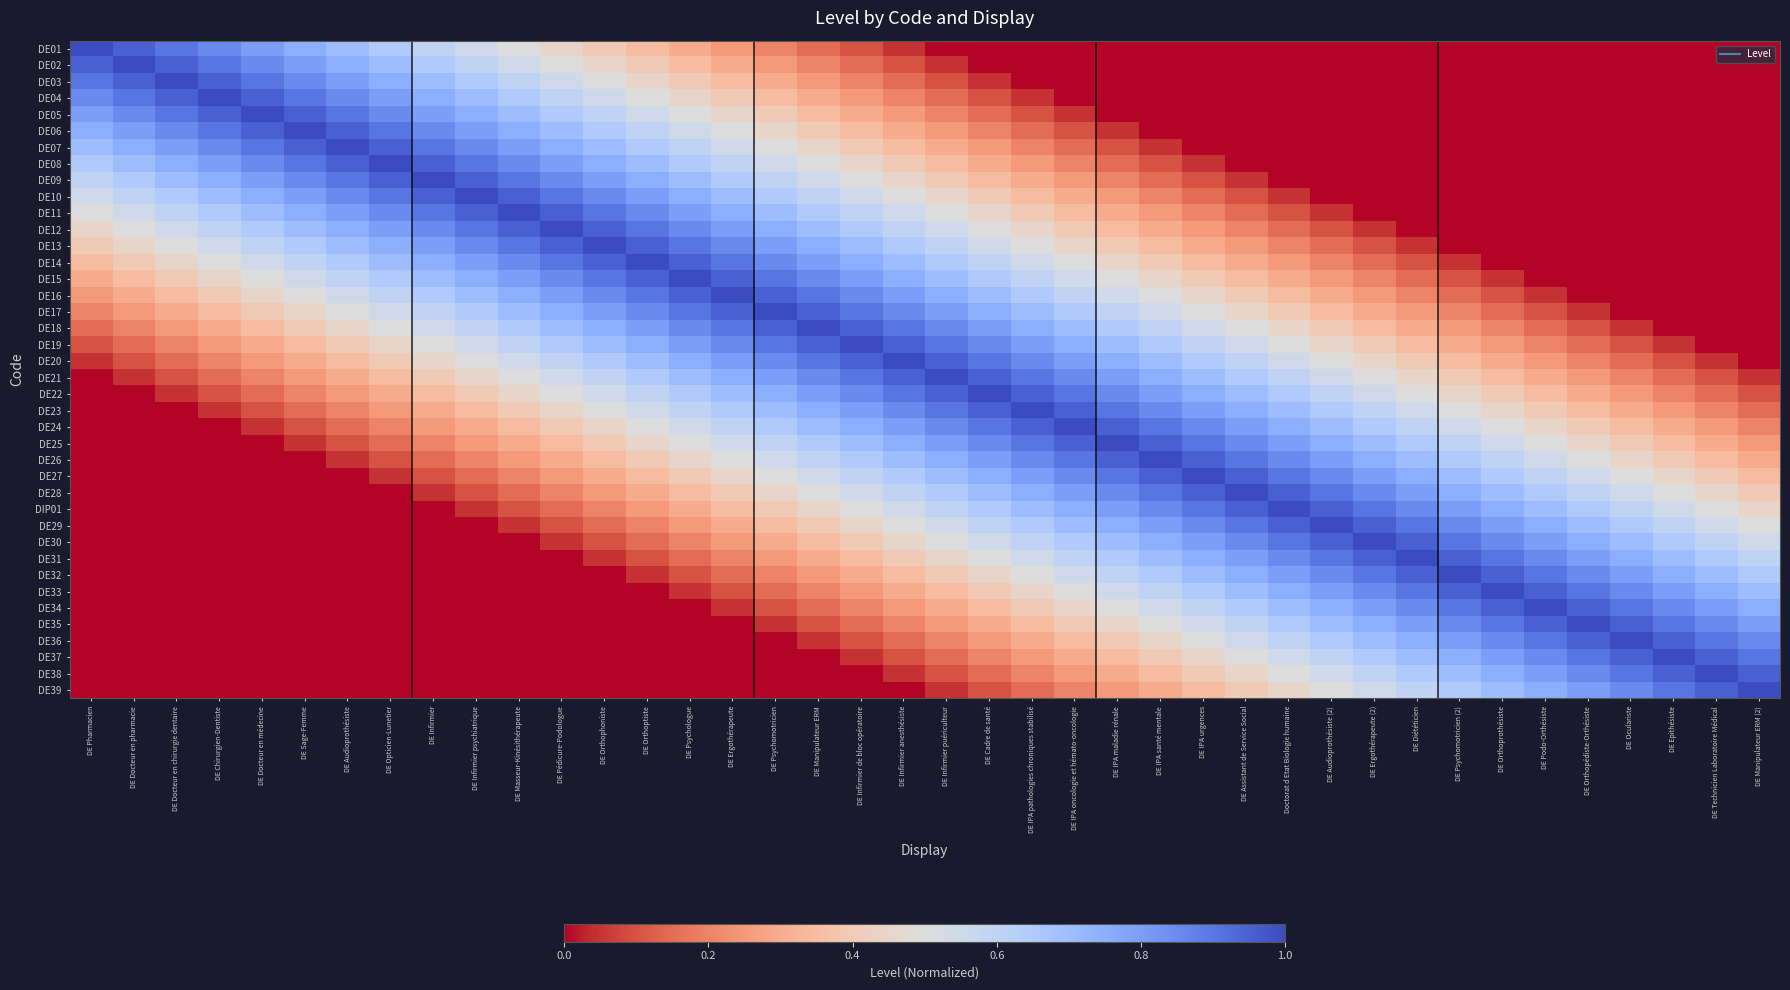

At how many categories does at least one series exceed 0?

40